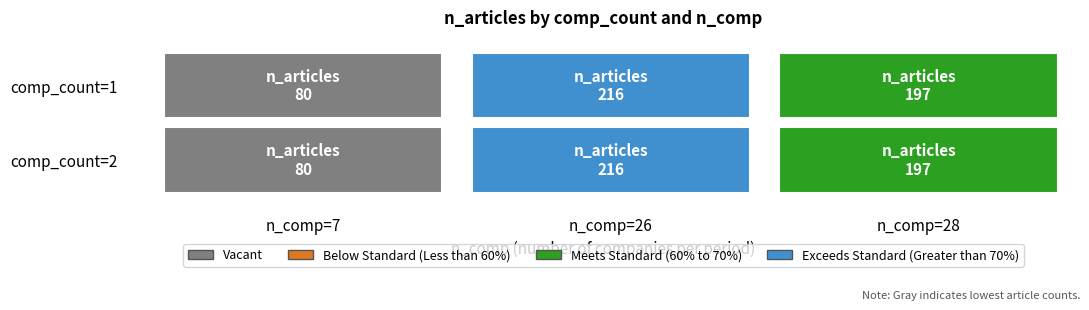

Reading left to right, transcribe all the data shown in this chart.

1: 80	216	197
2: 80	216	197